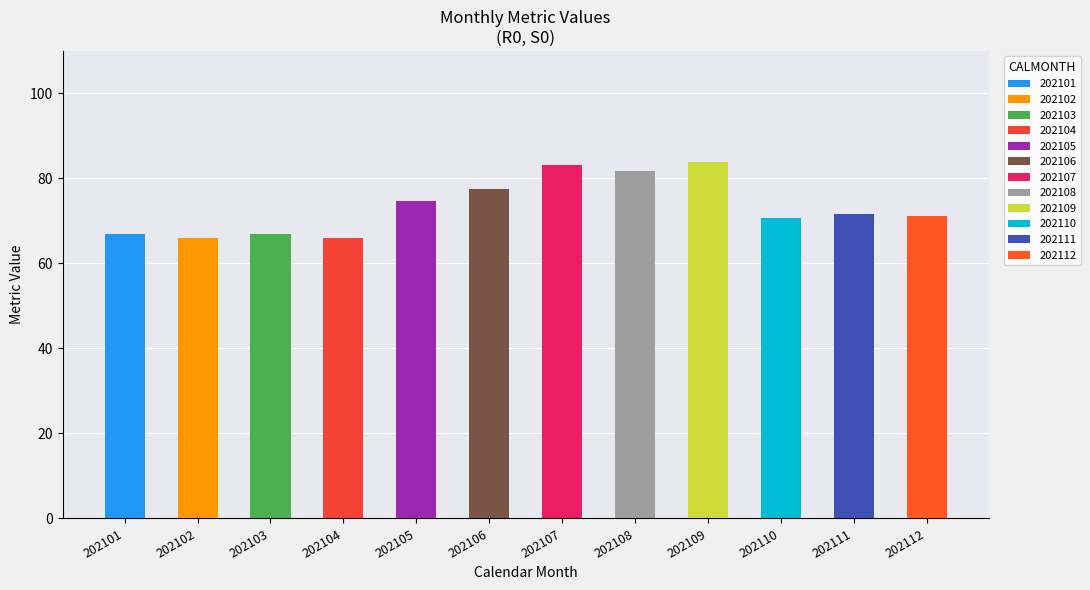

What is the change in value from 202101 to 202112?

+4.3